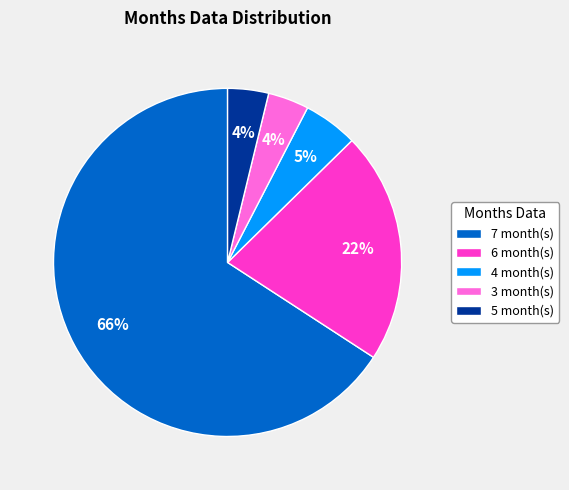

To the nearest percent, what is the combined percentage of 7 month(s) and 6 month(s)?

87%